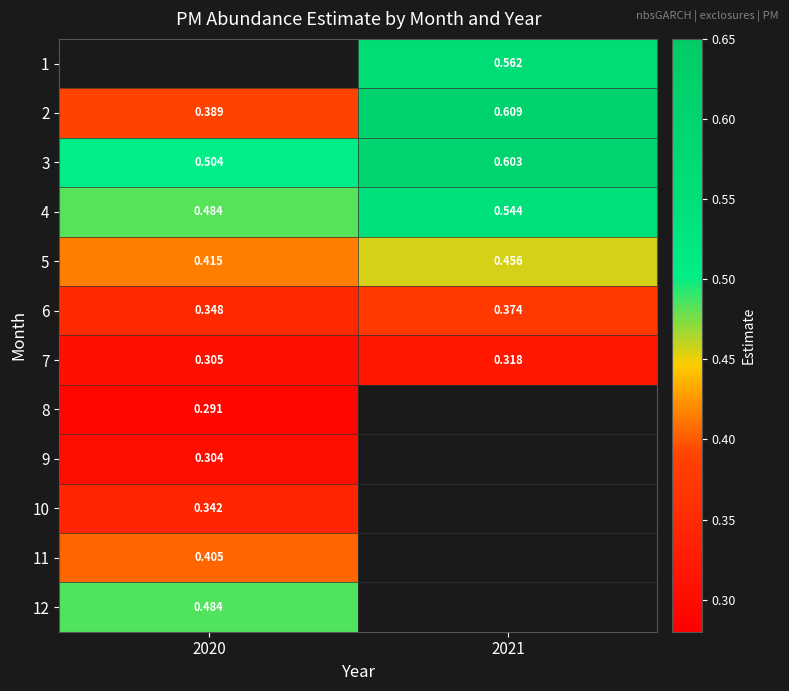

Is the value of 2 at 2021 greater than the value of 10 at 2020?

Yes